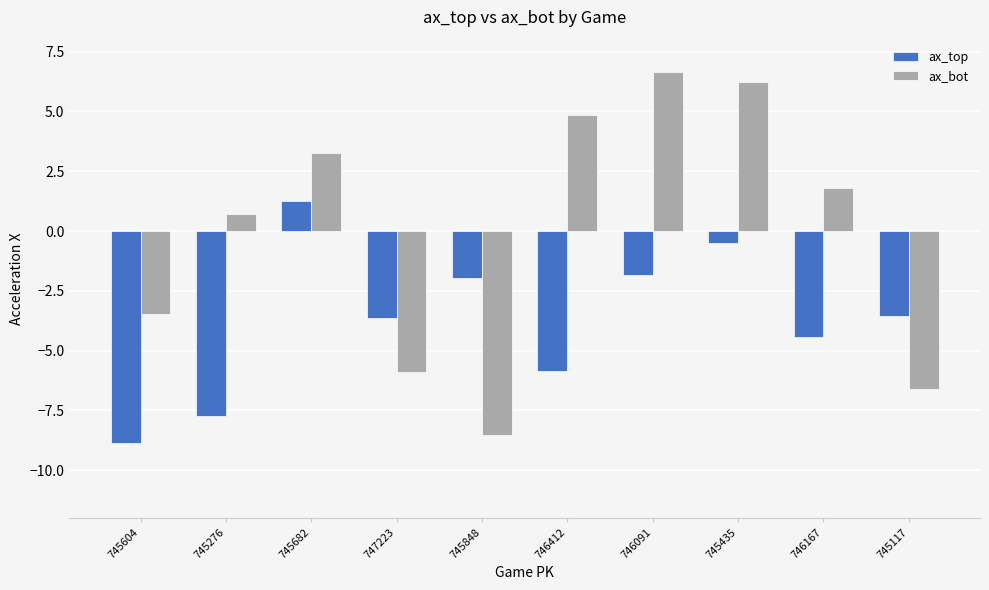

Is the value of ax_top at 745682 greater than the value of ax_bot at 745276?

Yes